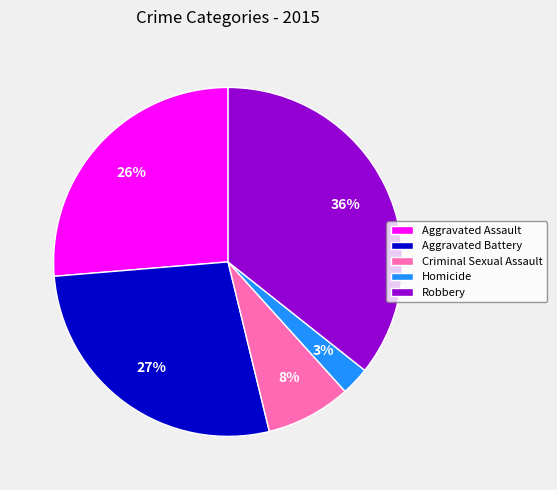

Approximately how many times larger is the value at Criminal Sexual Assault compared to Robbery?

0.2